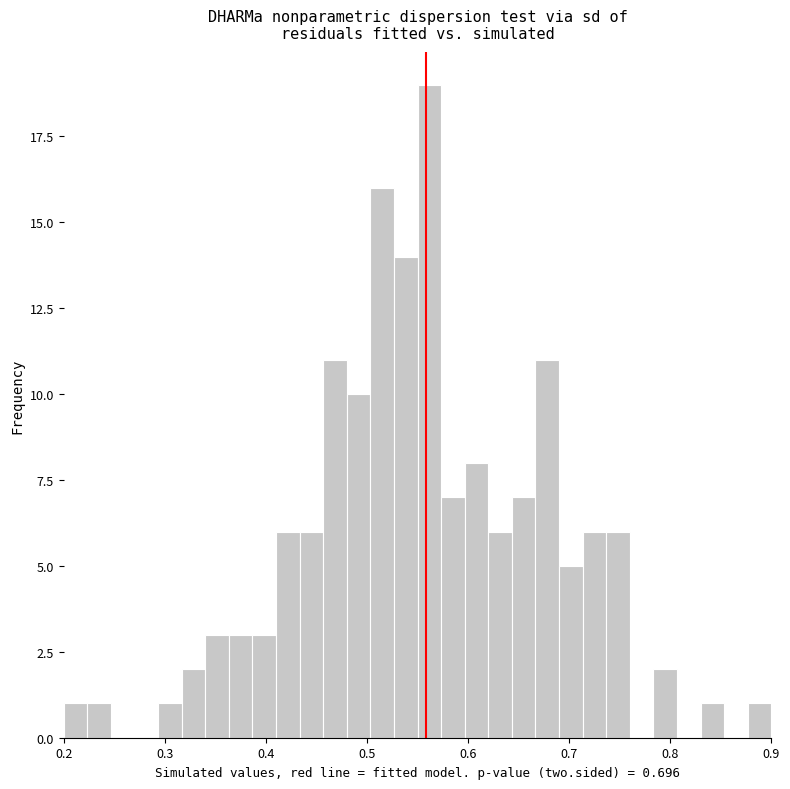

Around what value on the x-axis is the tallest bar? Give the approximate position of its centre, as read against the axis.

0.56